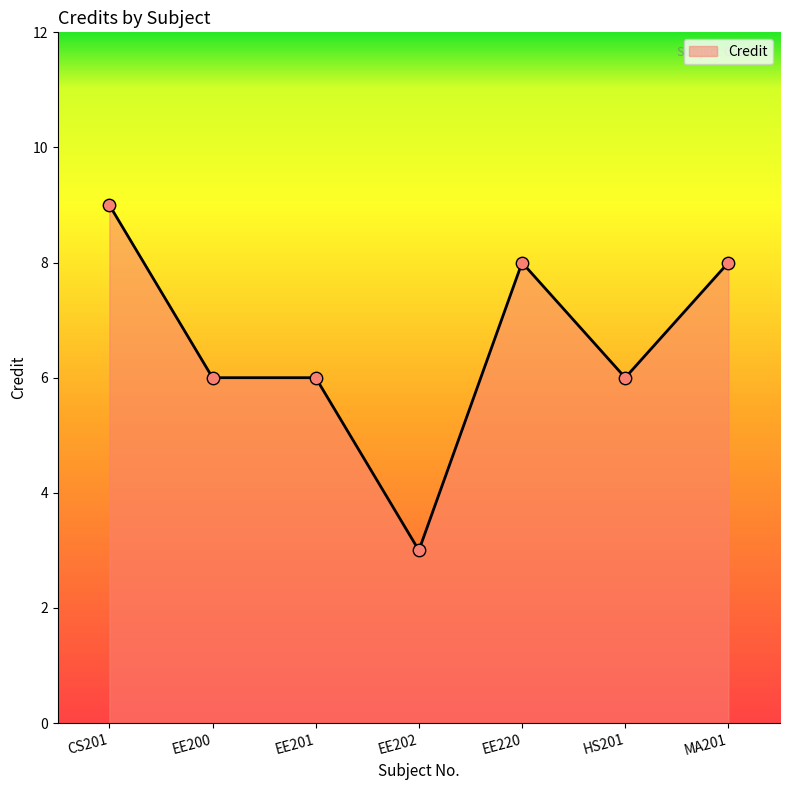

What is the change in value from CS201 to EE200?

-3